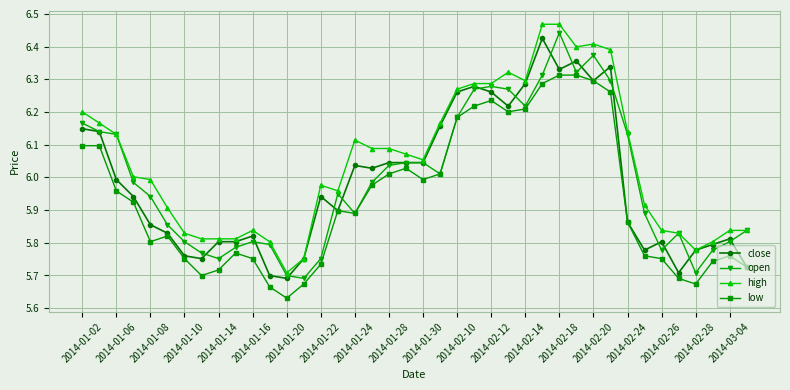

True or false: open has more than 0 interior local peaks.

True